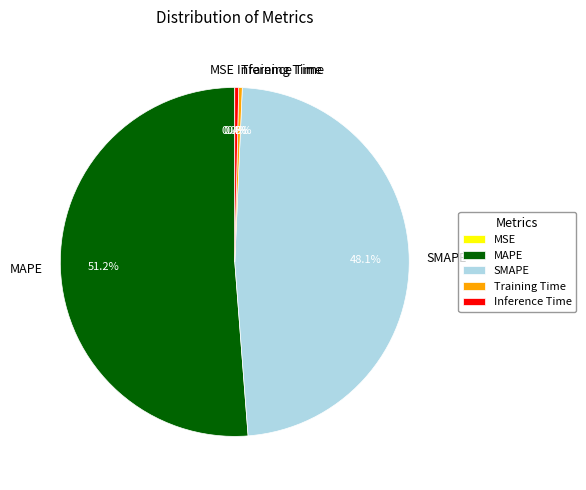

The Inference Time slice represents 0% of the pie. True or false?

True